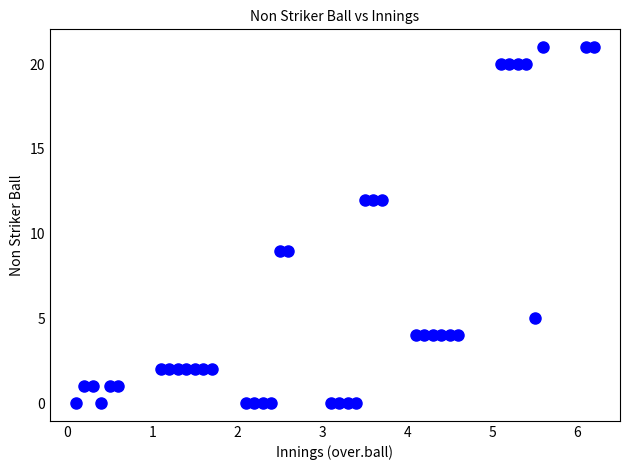

What is the range of Y values (max minus min)?

21